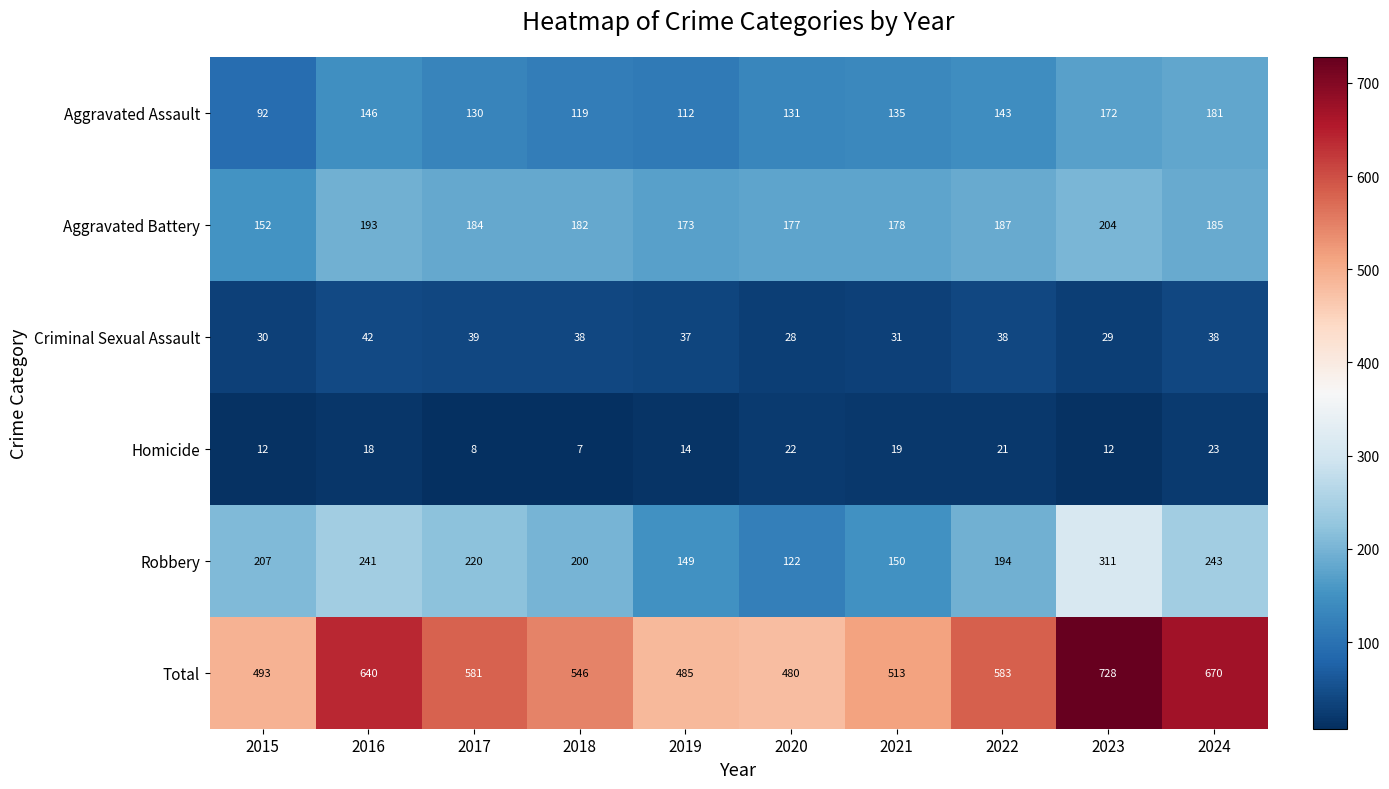

What is the difference between the maximum and second lowest values in the Robbery series?

162